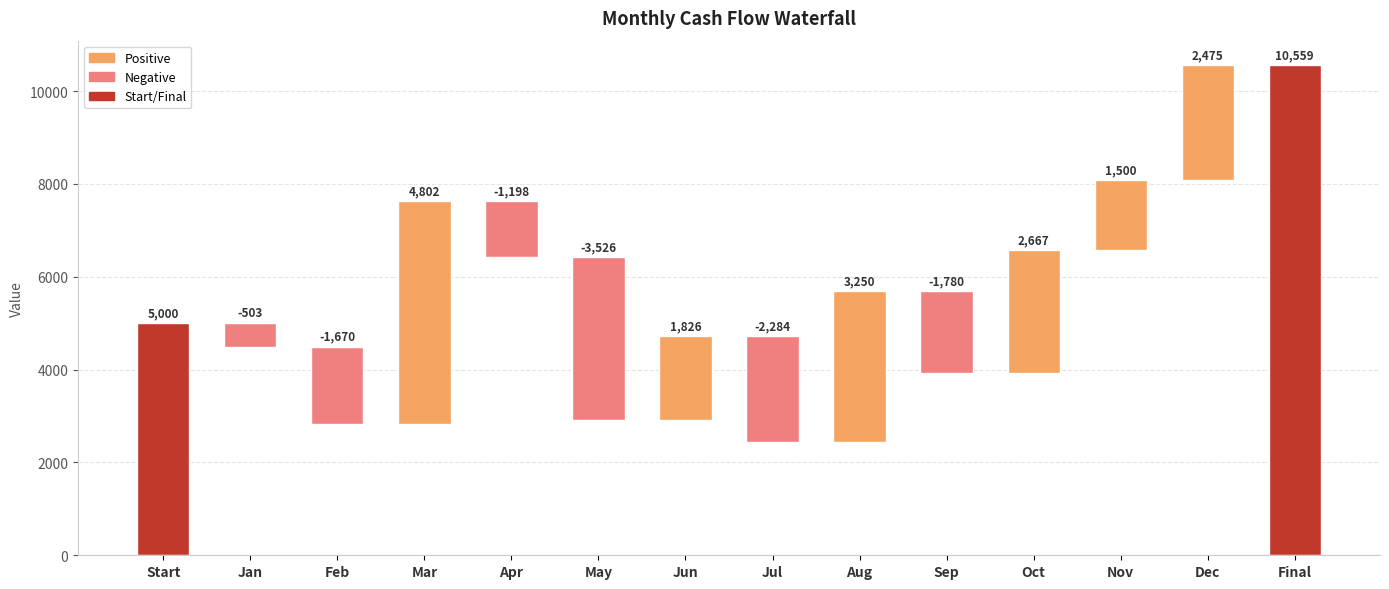

What position from the right is Final?

1